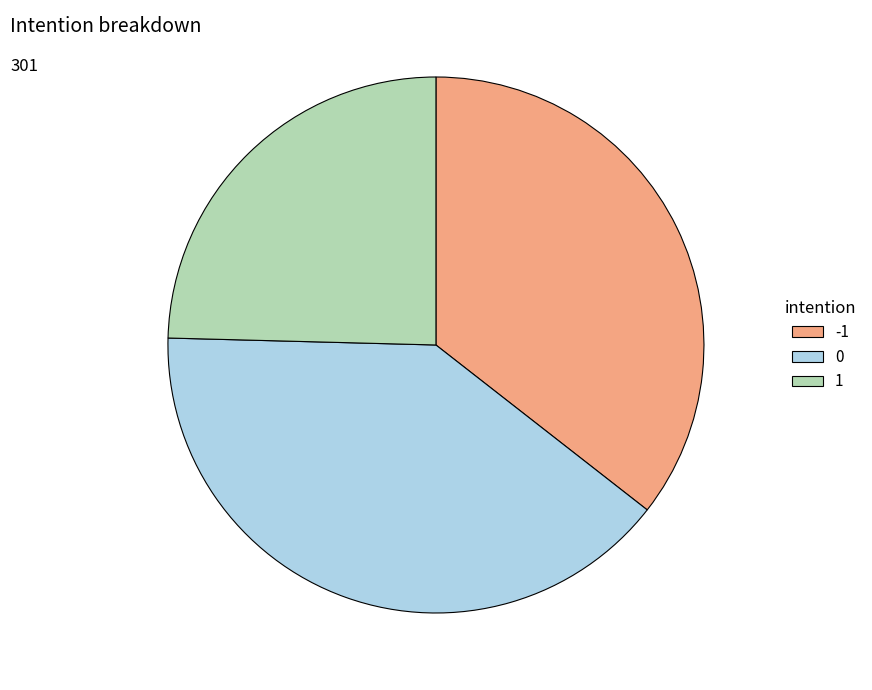

How many slices are in this pie chart?

3